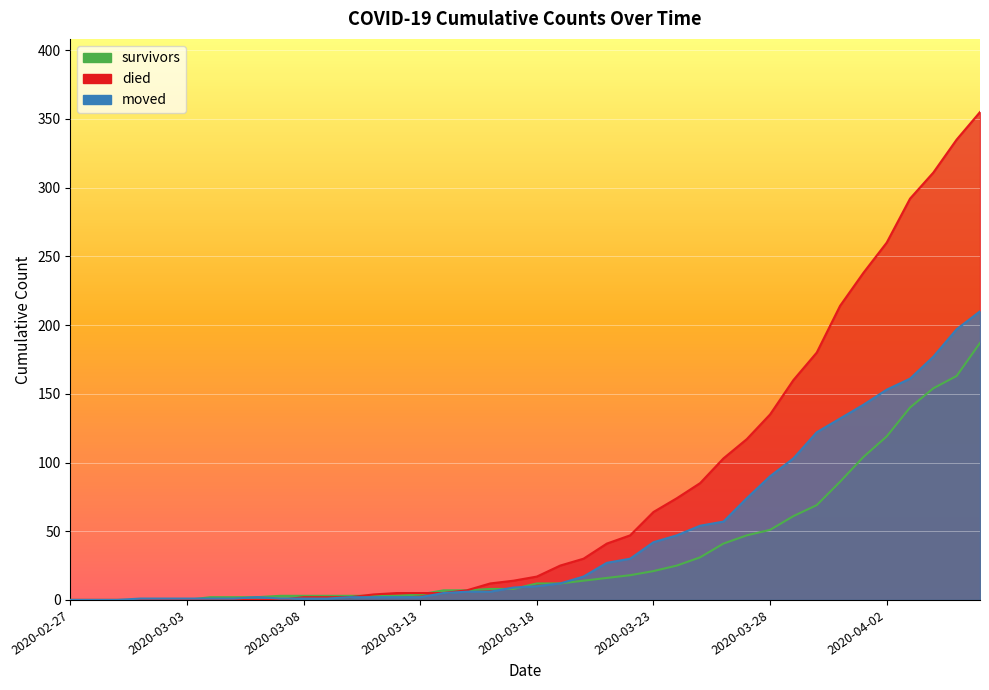

How many data points in survivors are above 12?

18